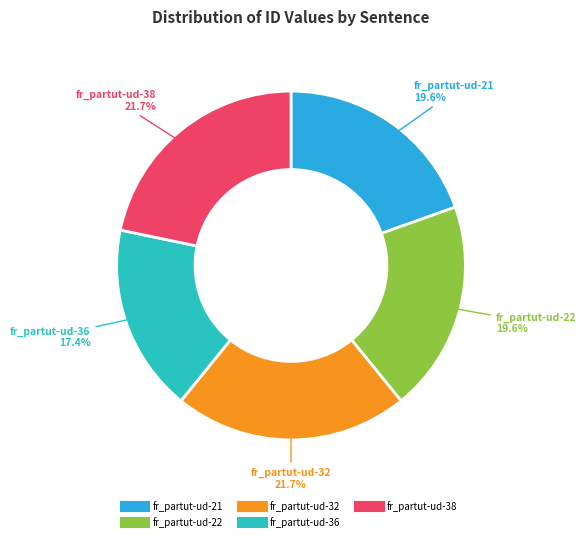

To the nearest percent, what is the average slice percentage?

20%